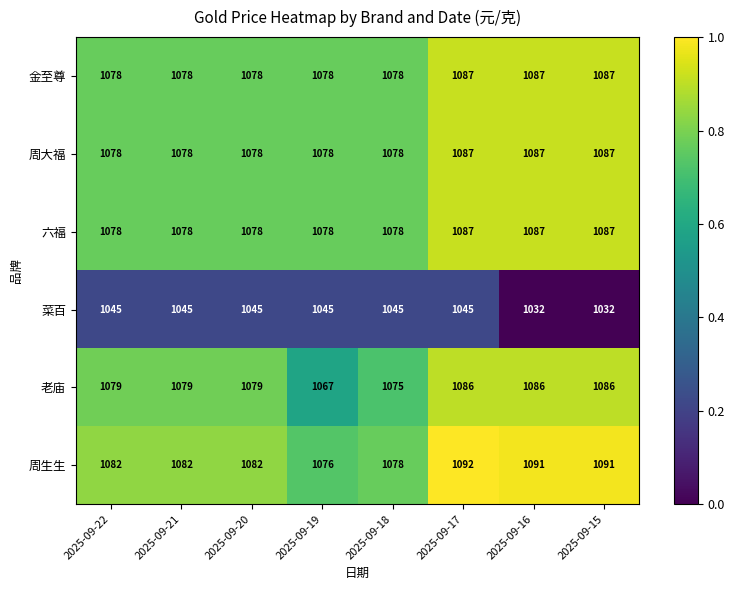

The 周生生 series shows 1835 at 2025-09-20. True or false?

False